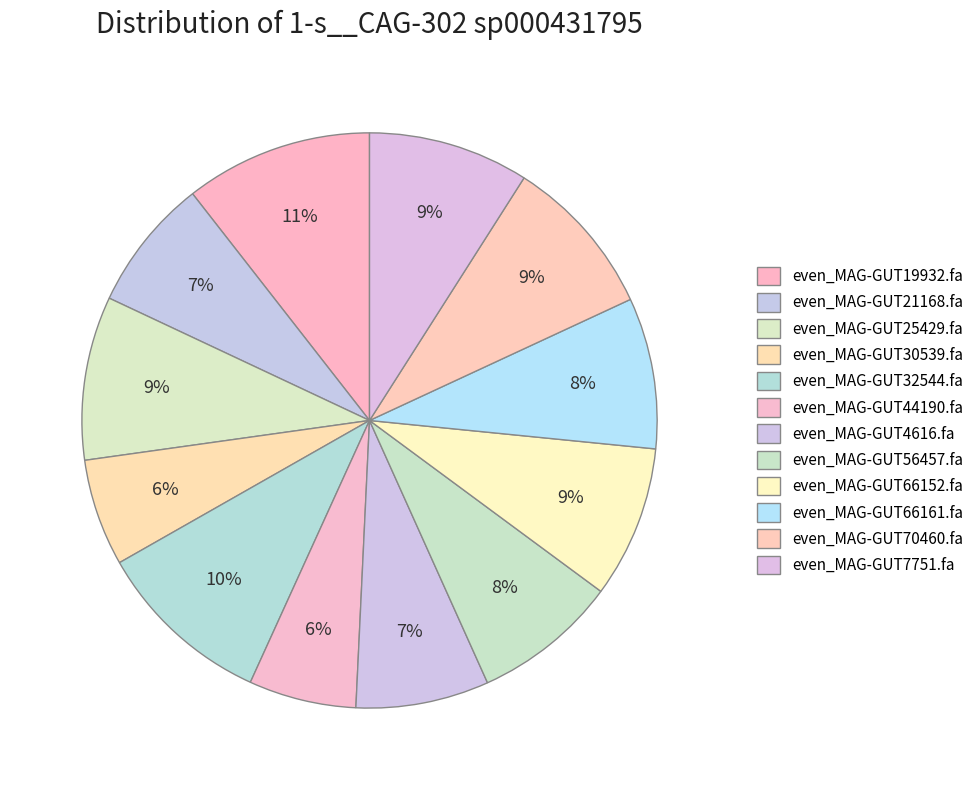

Combined, do even_MAG-GUT66161.fa and even_MAG-GUT19932.fa account for over 50%?

No